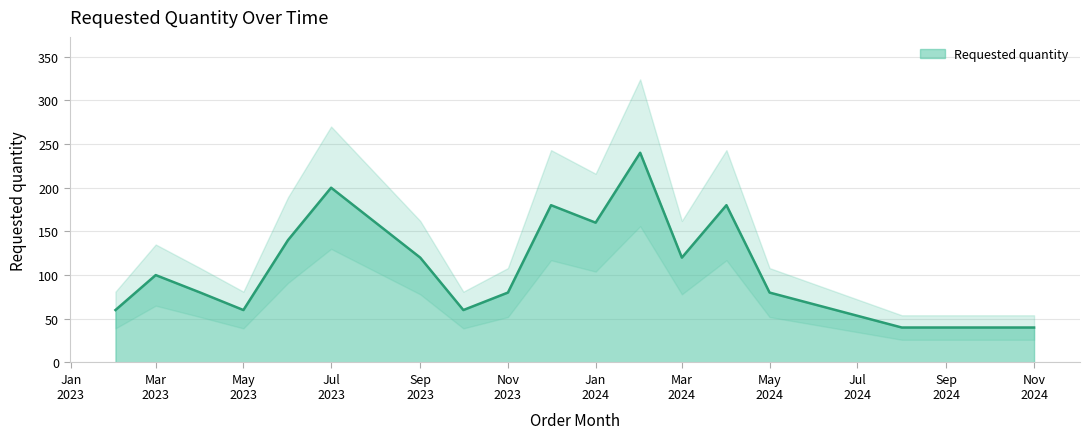

Rank the categories by value from lowest to highest.

2024-08-01, 2024-09-01, 2024-11-01, 2023-02-01, 2023-05-01, 2023-10-01, 2023-04-01, 2023-11-01, 2024-05-01, 2023-03-01, 2023-09-01, 2024-03-01, 2023-06-01, 2024-01-01, 2023-12-01, 2024-04-01, 2023-07-01, 2024-02-01